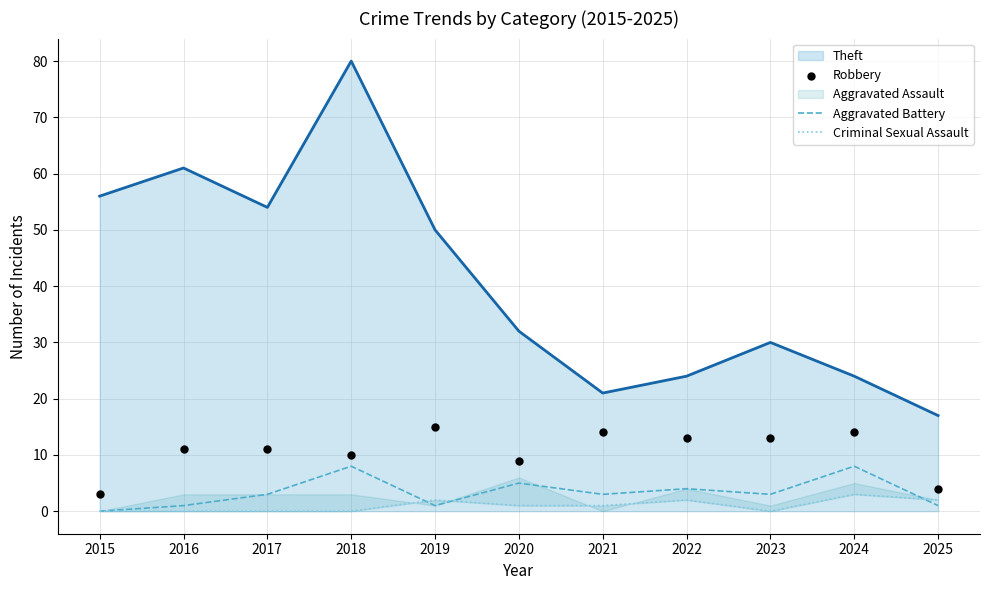

Is the value of Theft at 2019 greater than the value of Aggravated Battery at 2016?

Yes